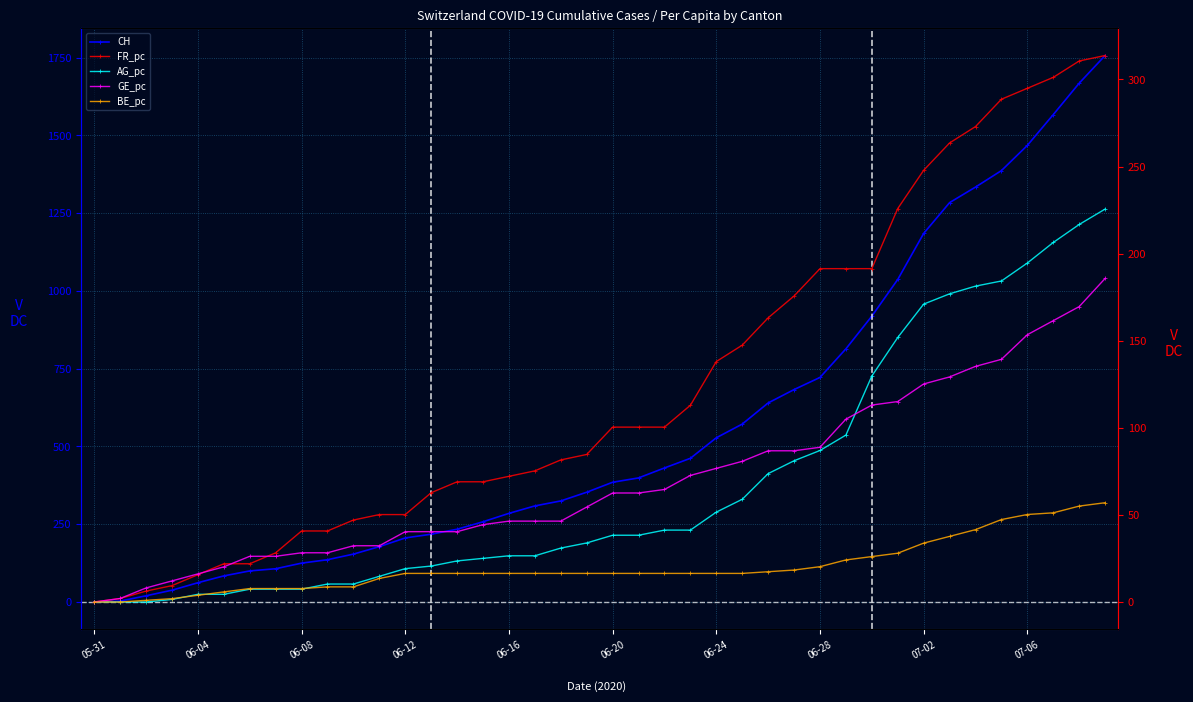

Where is GE_pc nearest to the value 92?

06-28